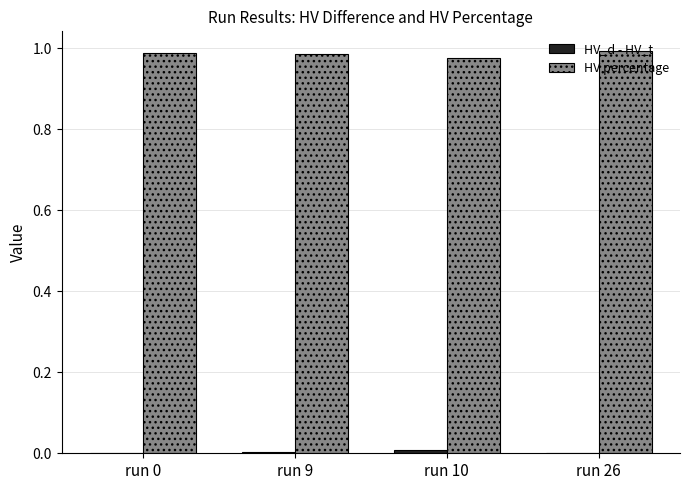

Which series has the largest total across all categories?

HV percentage